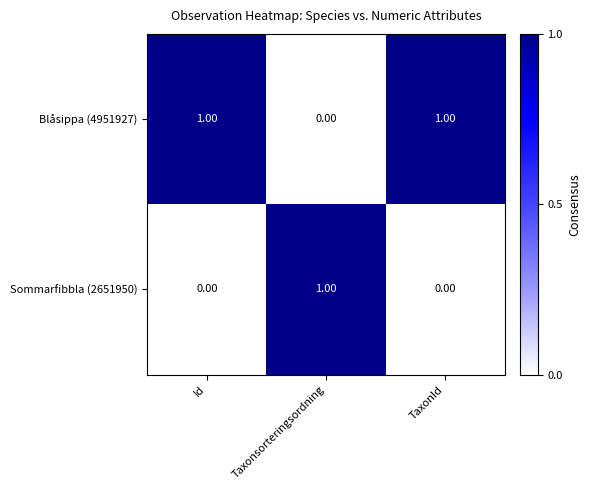

Is the value of Blåsippa (4951927) at TaxonId greater than the value of Sommarfibbla (2651950) at Id?

Yes